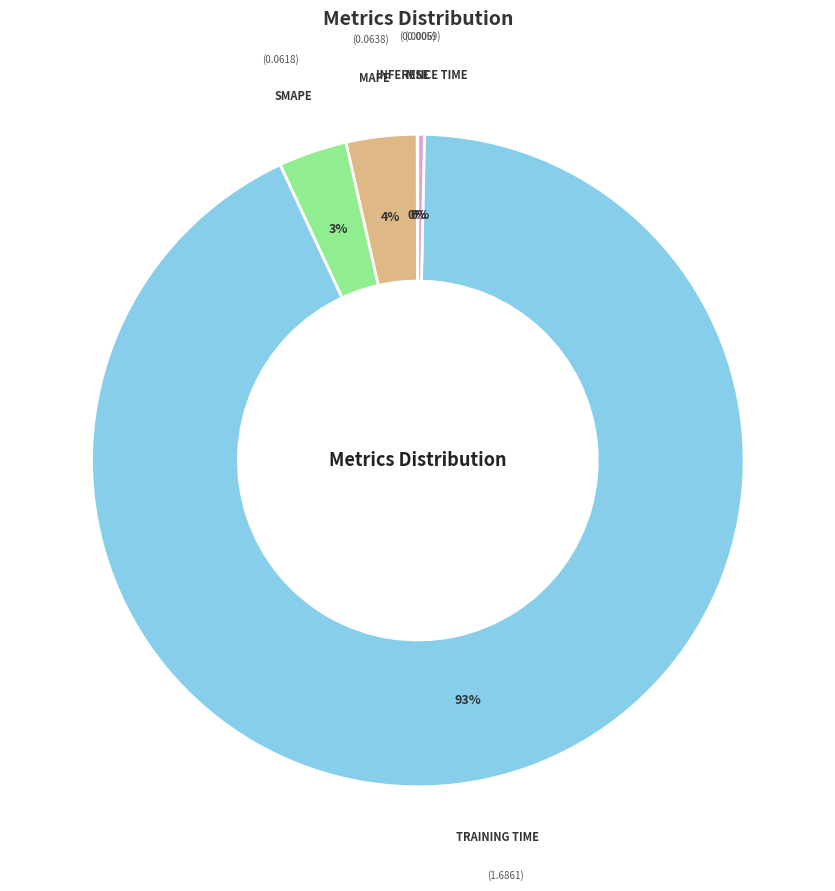

Is there a majority slice in this chart?

Yes